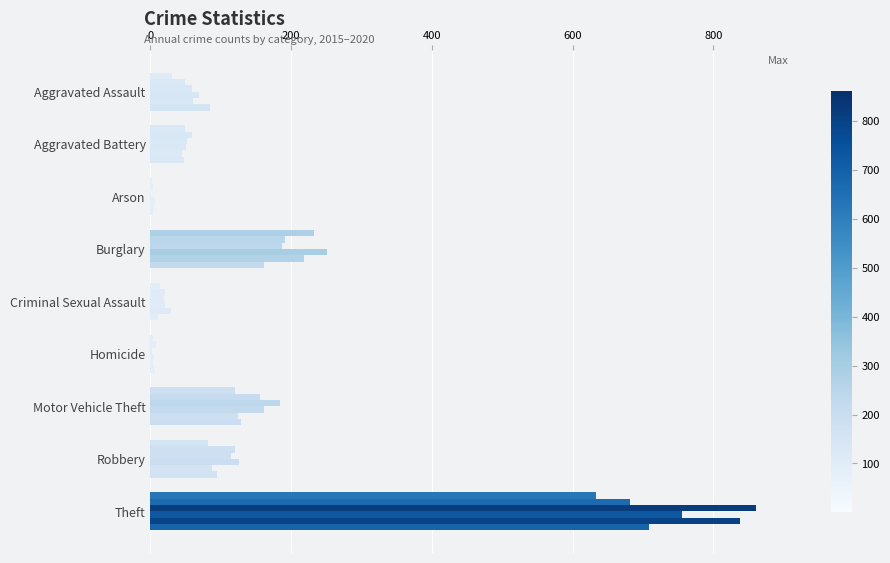

How many data points does each series have?

9